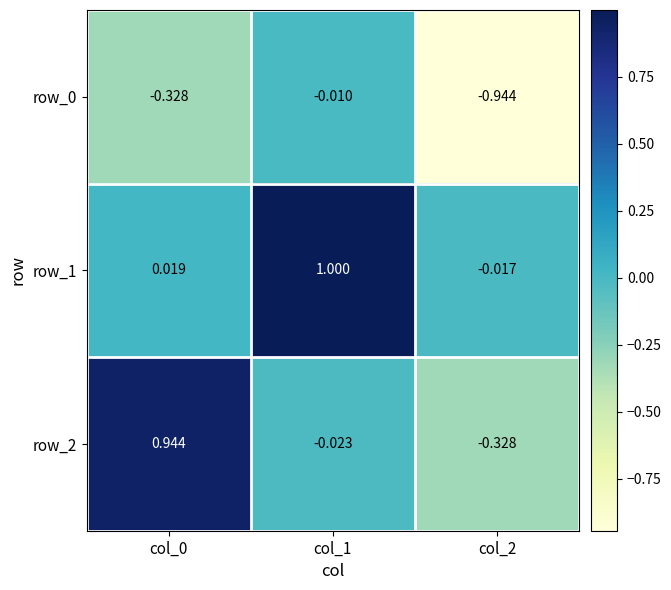

Which category has the lowest value in the row_1 series?

col_2